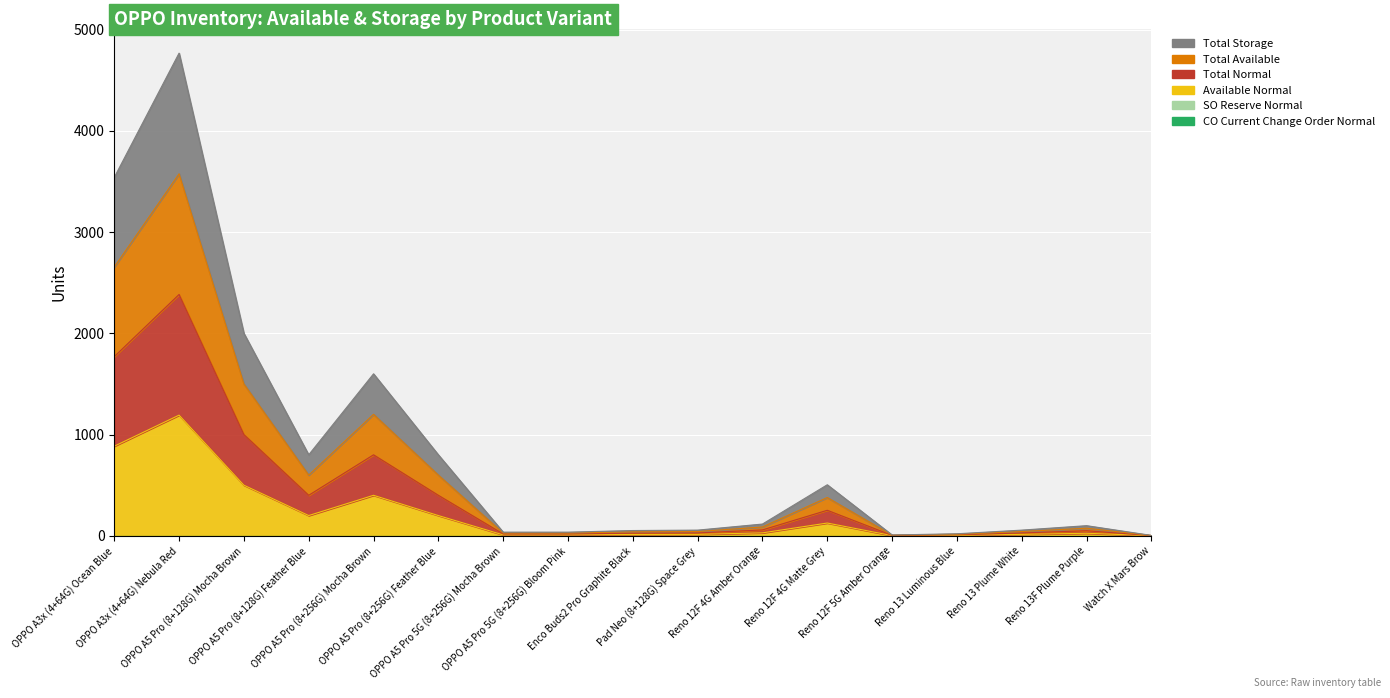

Where does the Available Normal series first go above 25?

OPPO A3x (4+64G) Ocean Blue